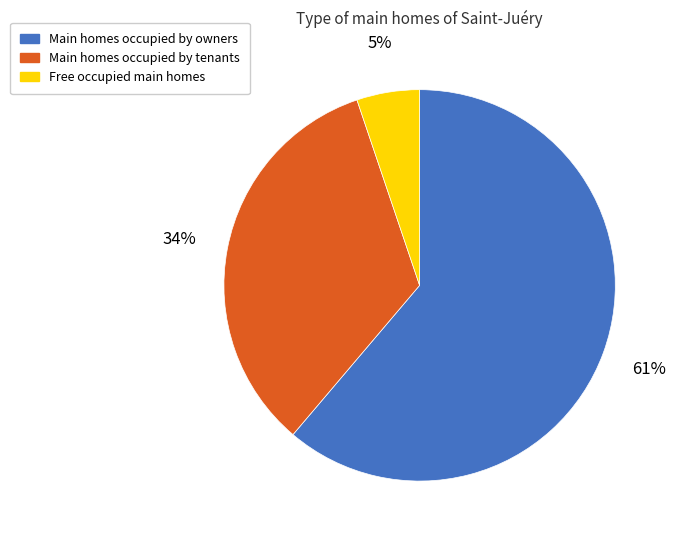

Which has a higher value, Main homes occupied by tenants or Main homes occupied by owners?

Main homes occupied by owners